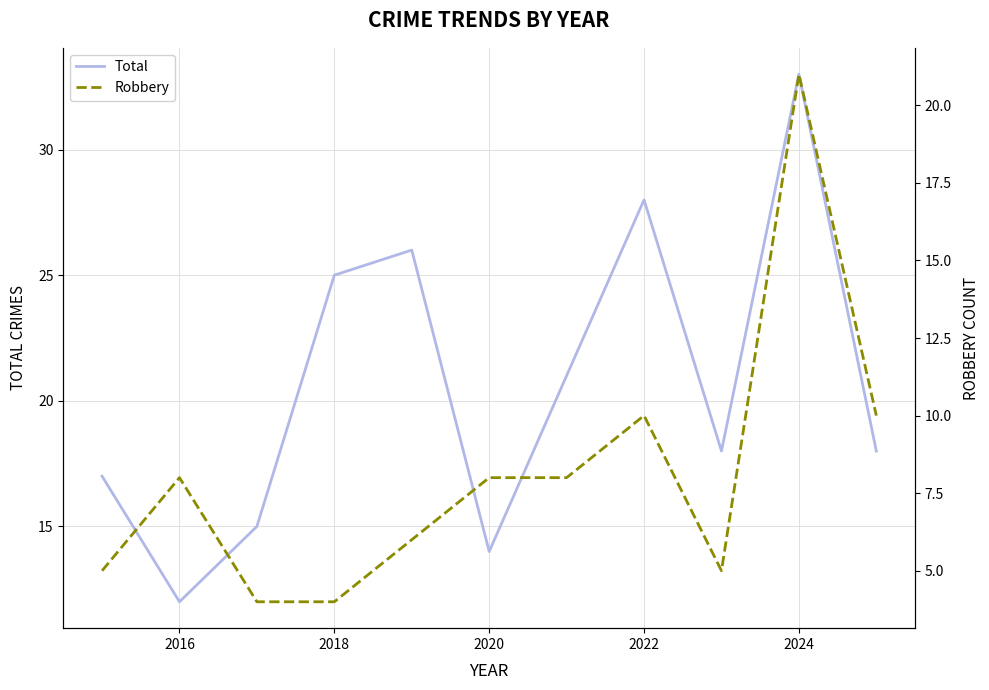

What is the highest value of the Total series?

33